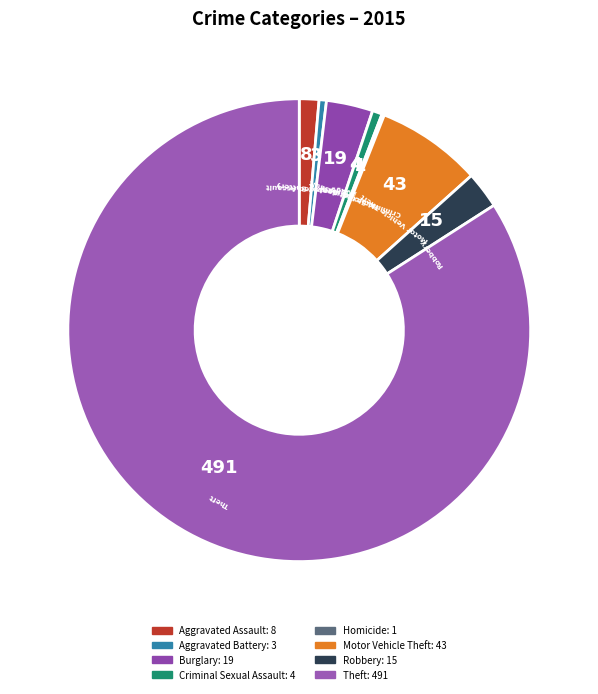

Is the sum of Motor Vehicle Theft and Theft greater than half?

Yes